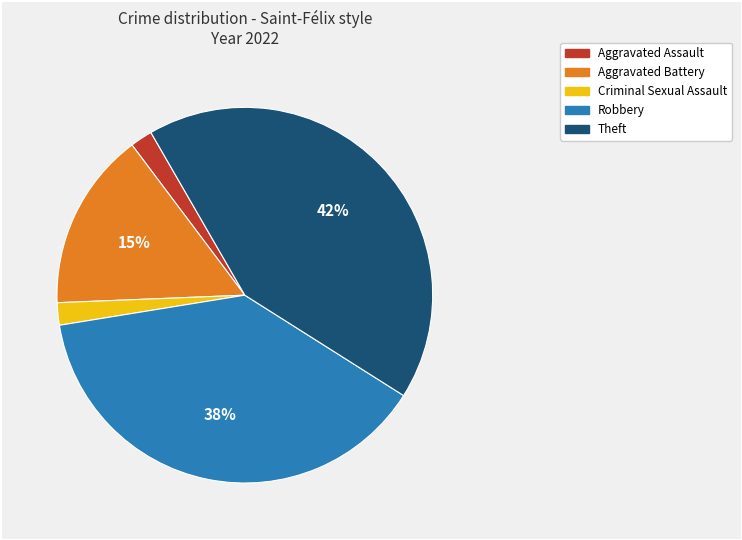

Which category has the biggest portion of the pie?

Theft